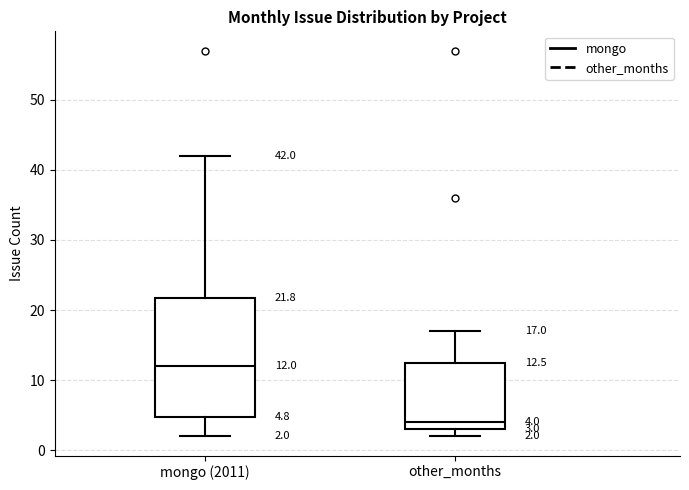

Which box has the highest median line?

mongo (2011)